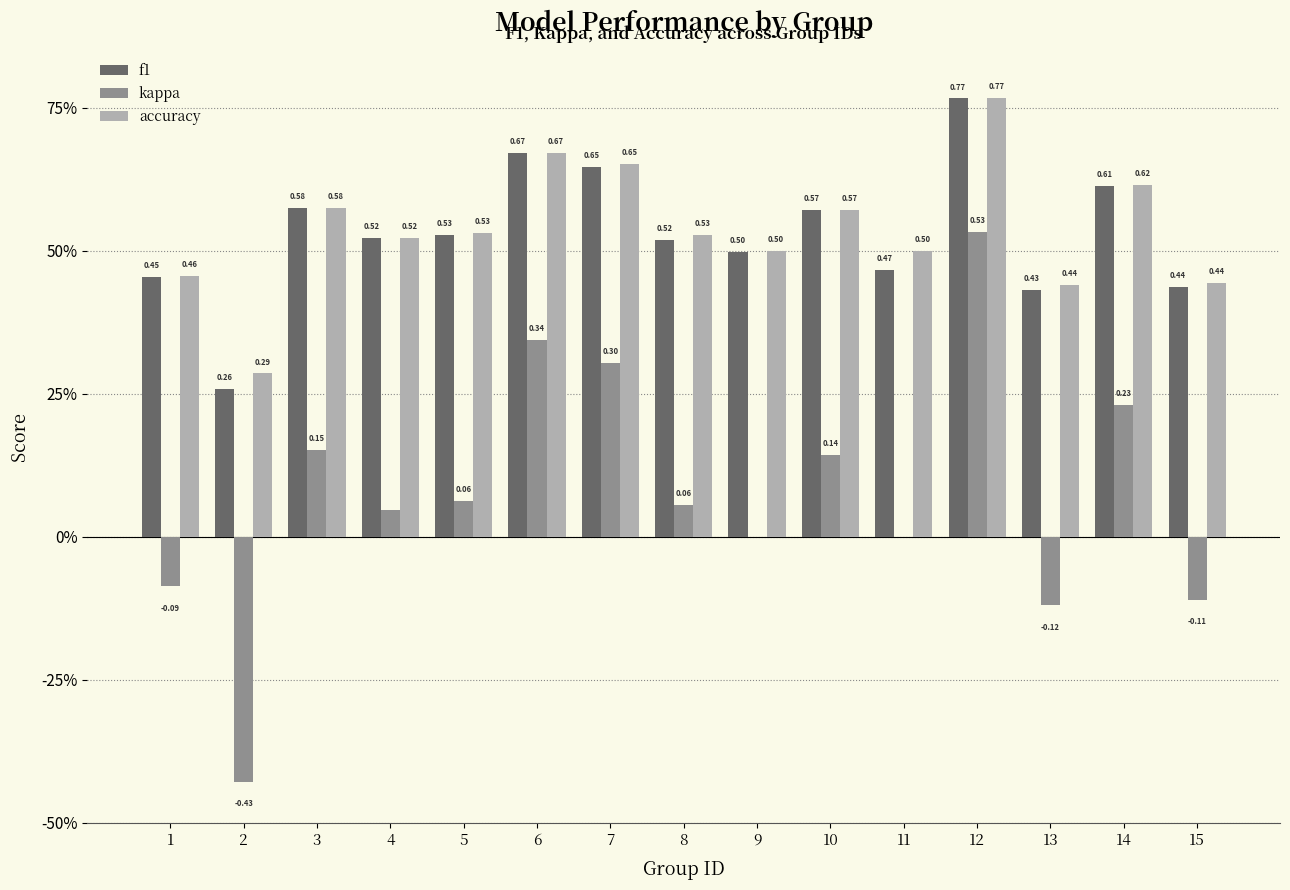

Count the accuracy values in the range 0 to 1.

15